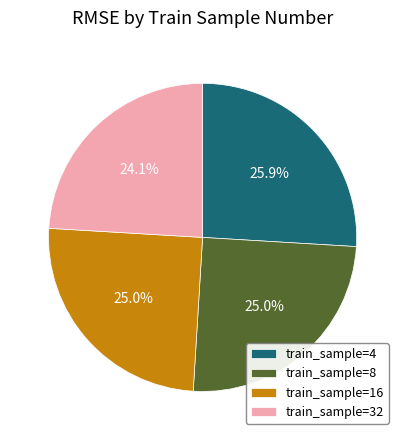

Combined, what portion of the pie is train_sample=16 and train_sample=8?

50.0%